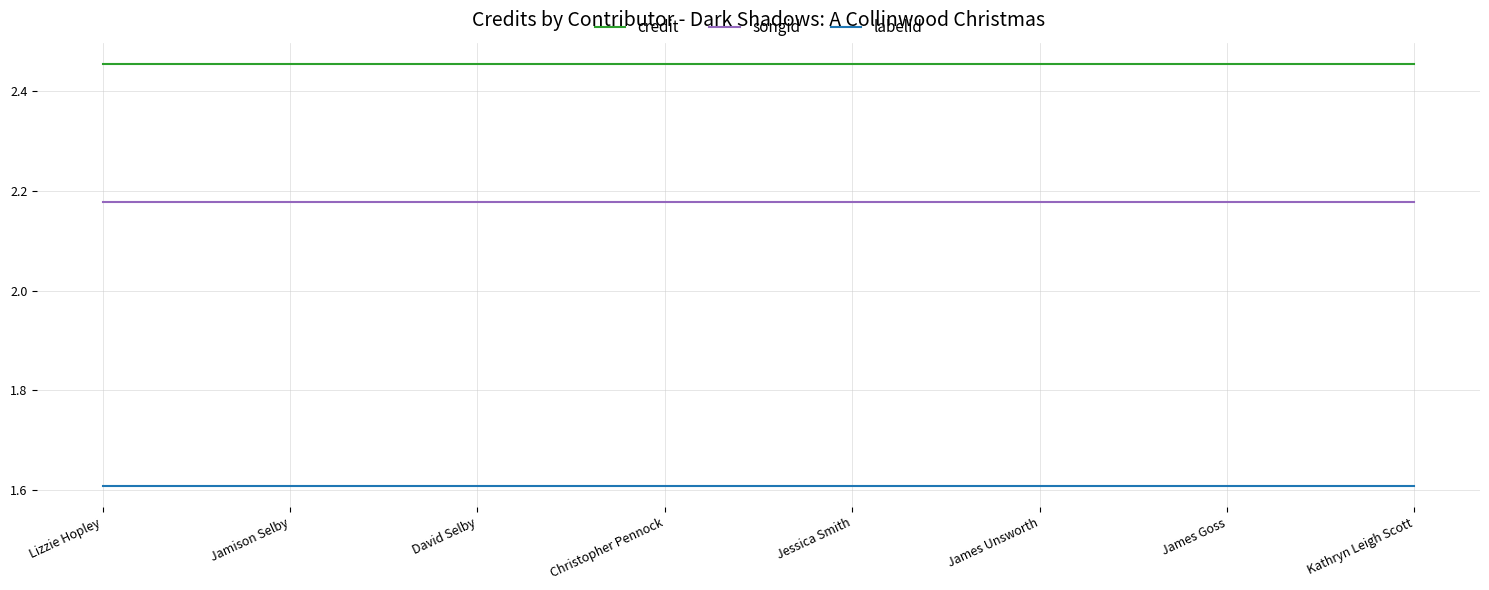

How many categories are shown in the chart?

8